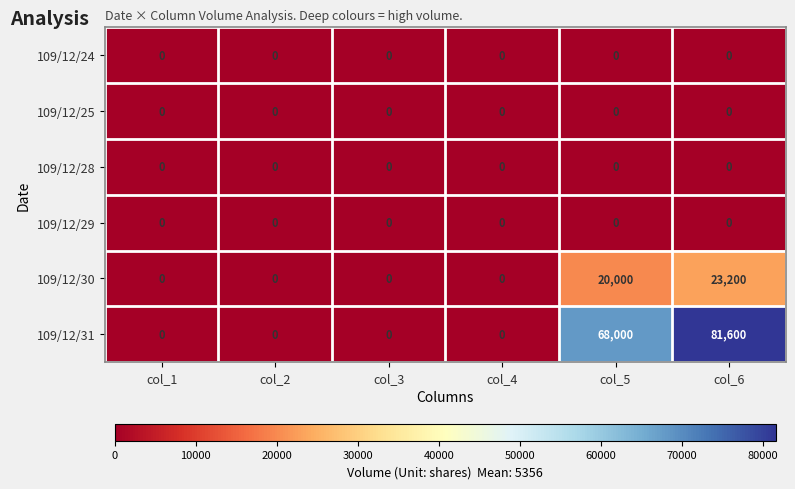

How many distinct data groups are displayed?

6